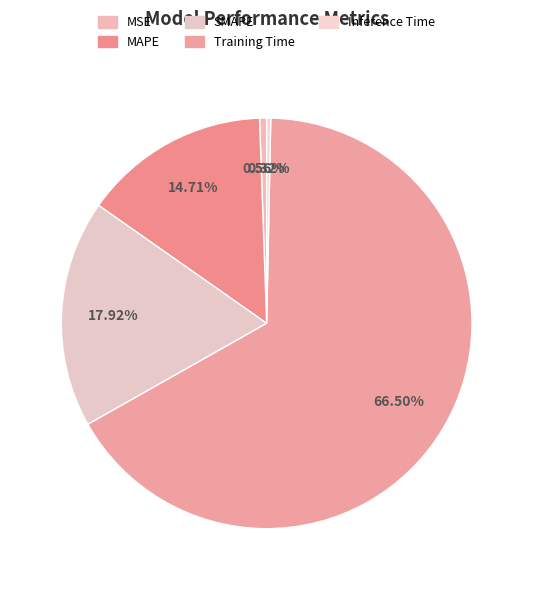

To the nearest percent, what percentage of the pie is SMAPE?

18%